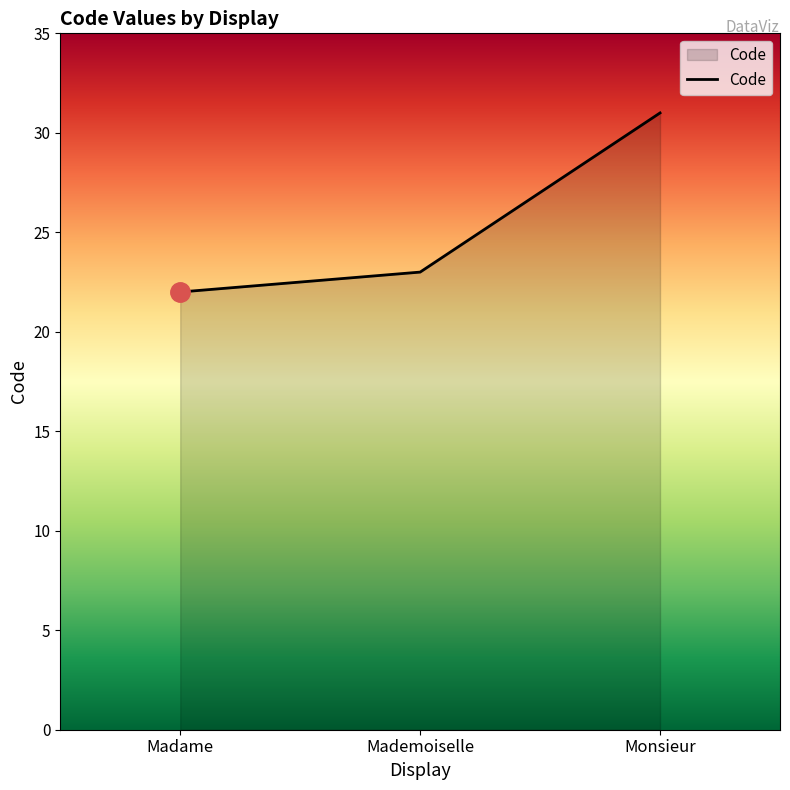

How many categories are shown in the chart?

3